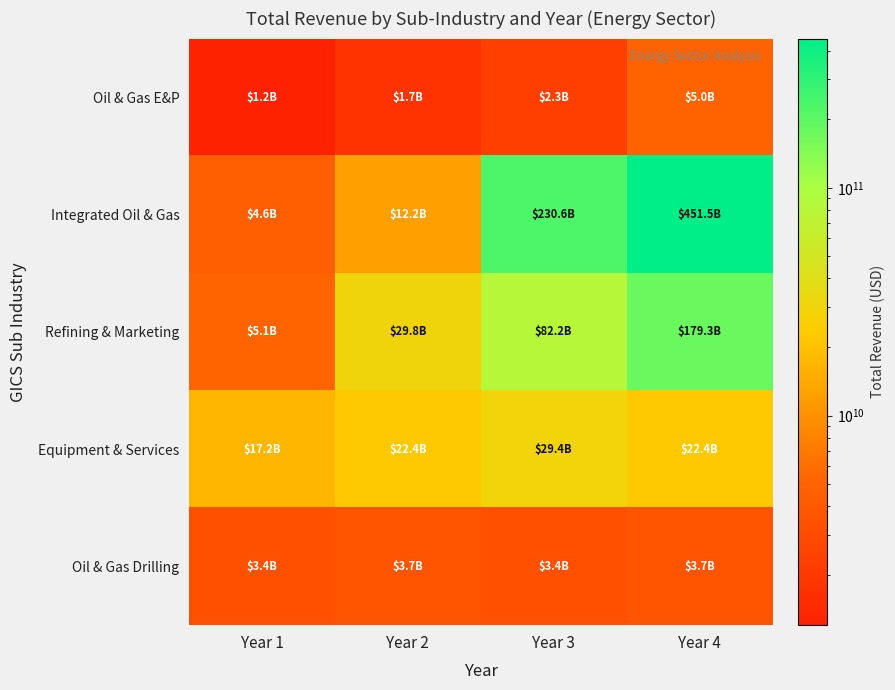

What is the greatest value displayed?

451509000000